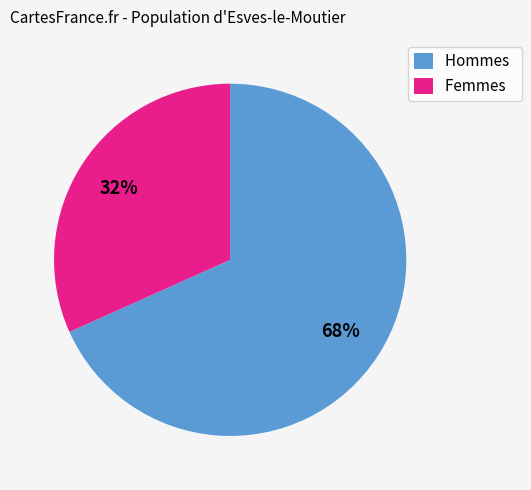

Which category accounts for the majority?

Hommes